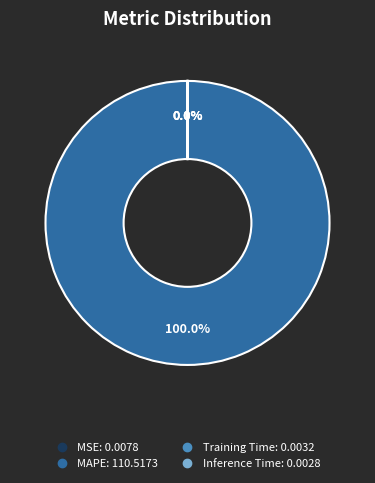

Which slice is the largest?

MAPE